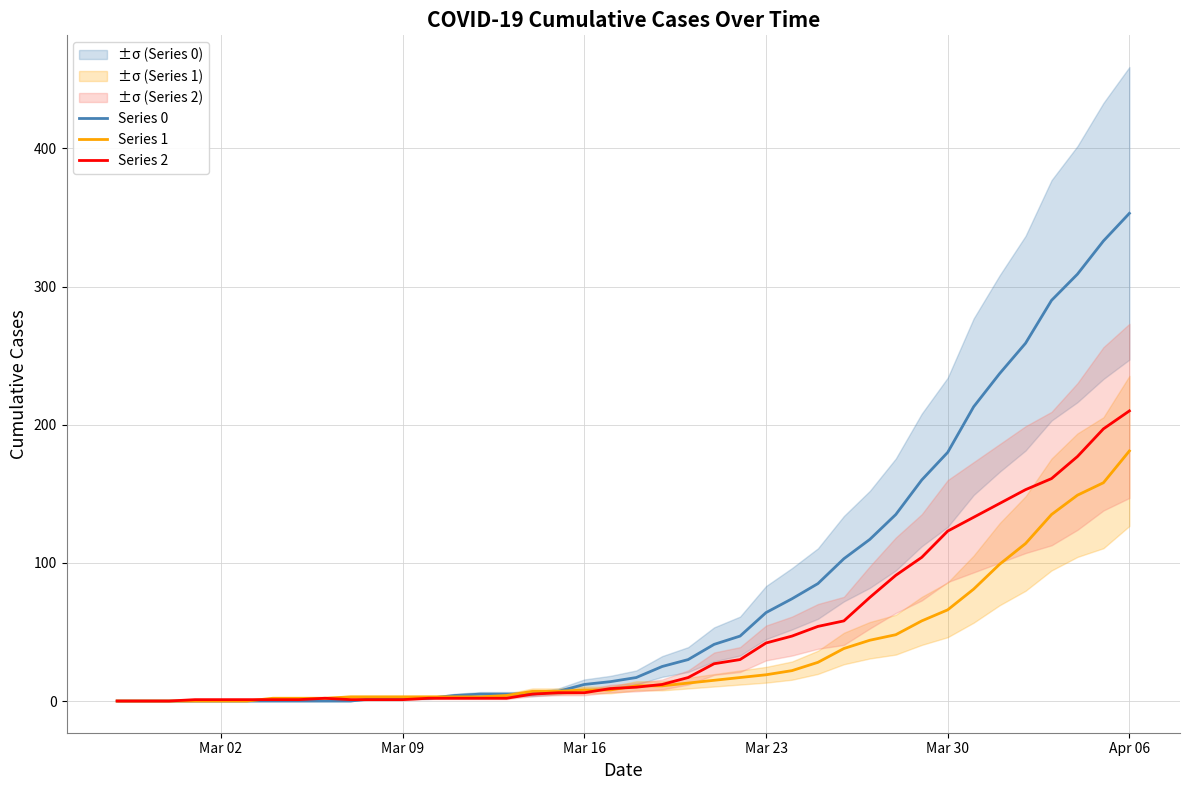

How many distinct data groups are displayed?

3